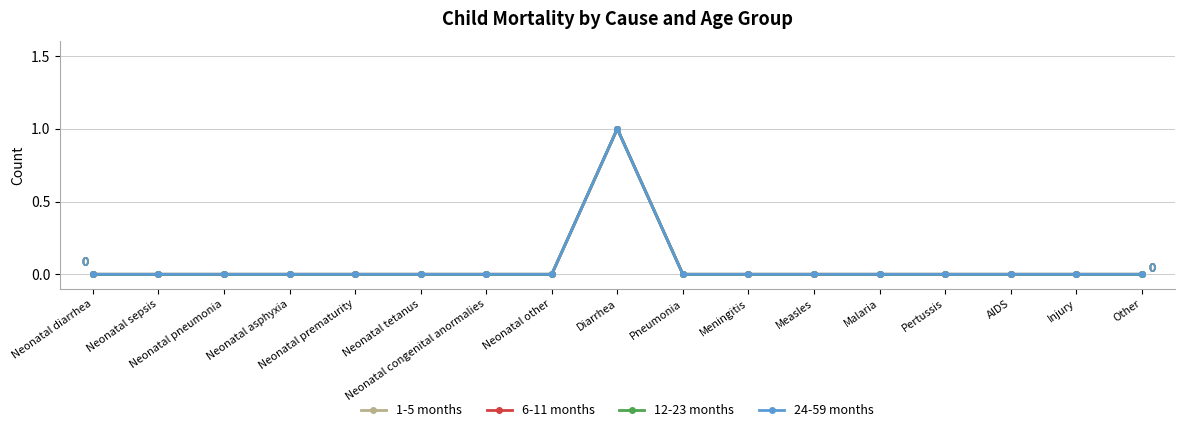

Does the chart display data point markers on the line(s)?

Yes